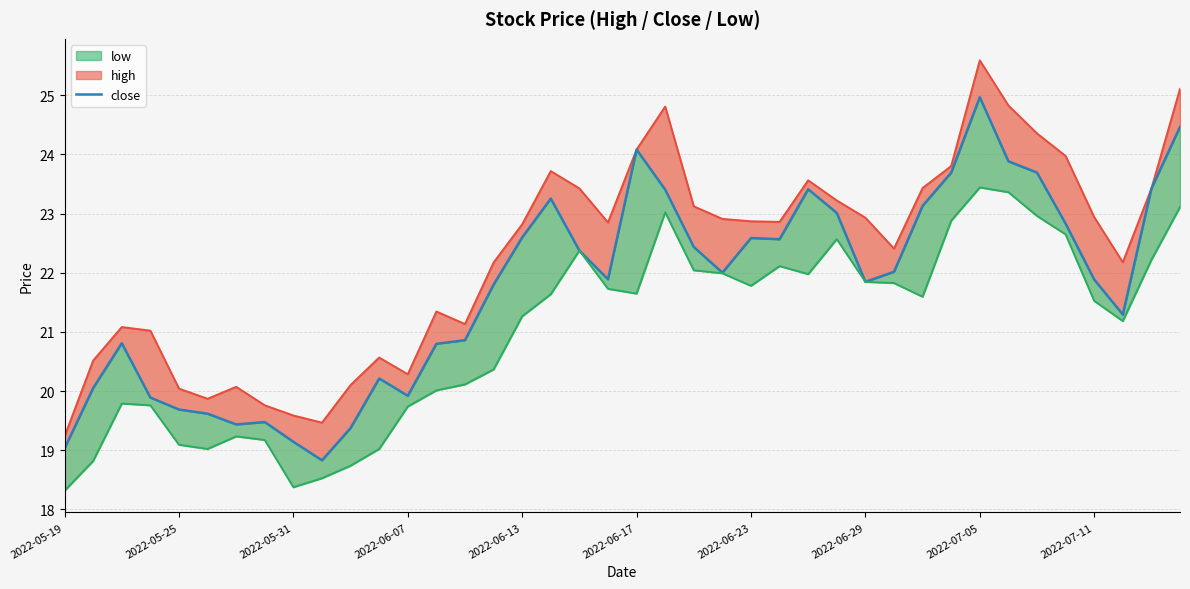

Is it true that the value at 2022-07-11 is 21.9?

True